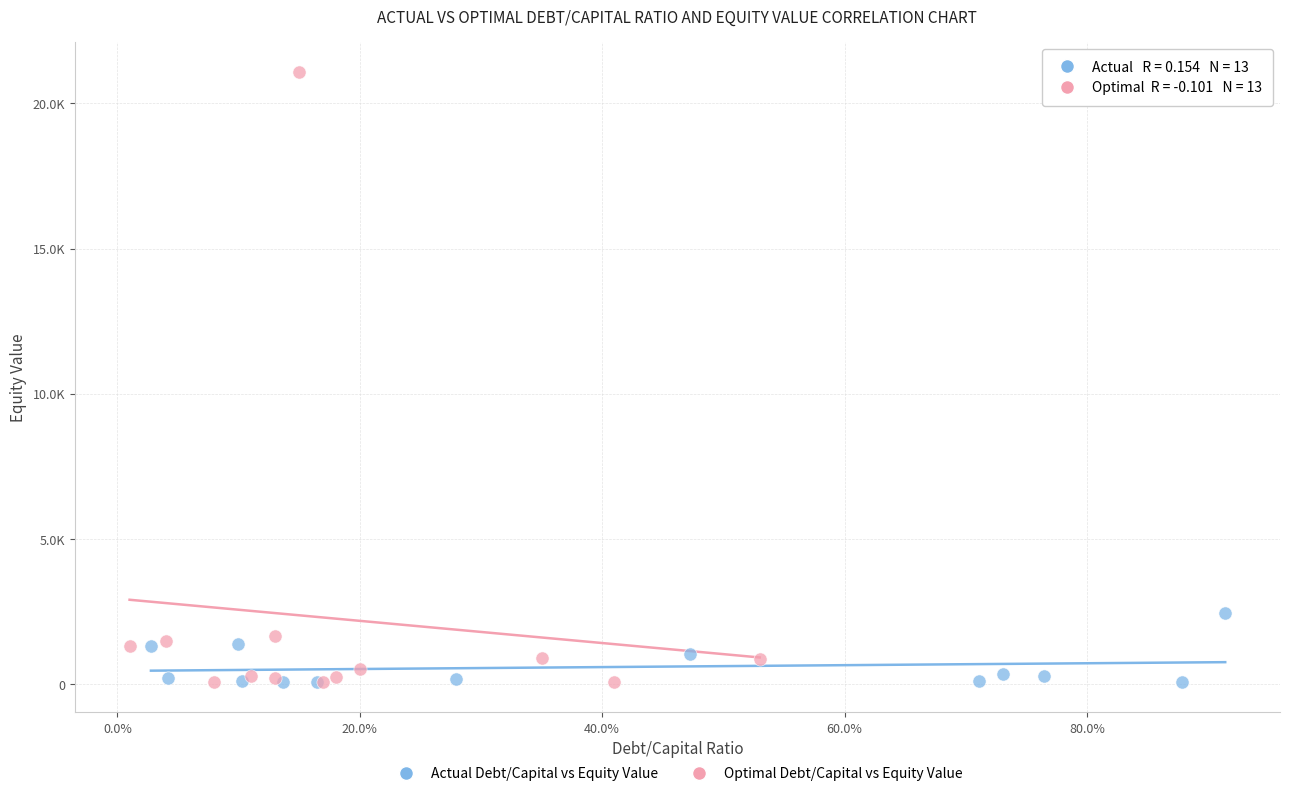

What are all the series names shown in the legend?

Actual Debt/Capital vs Equity Value, Optimal Debt/Capital vs Equity Value